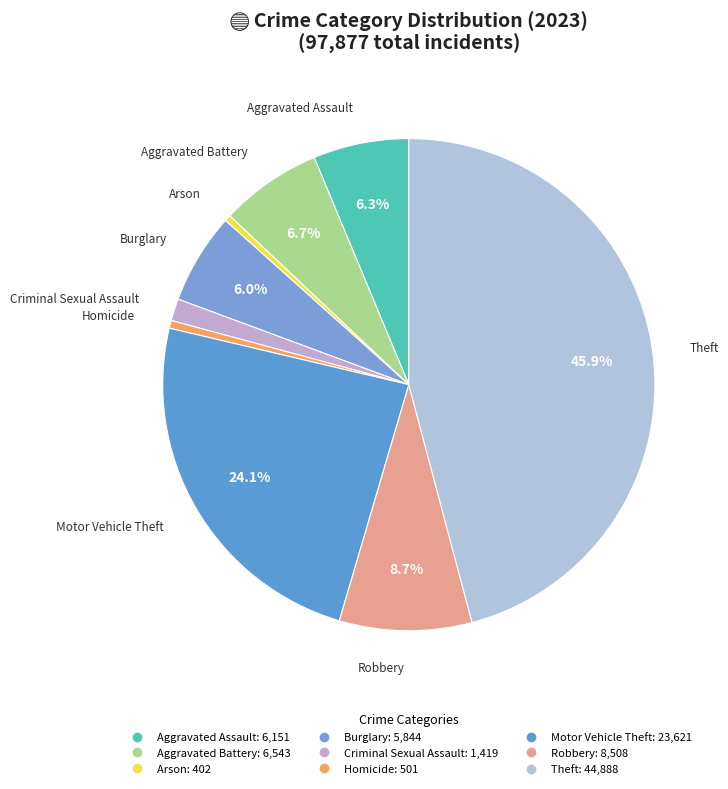

How many slices are in this pie chart?

9